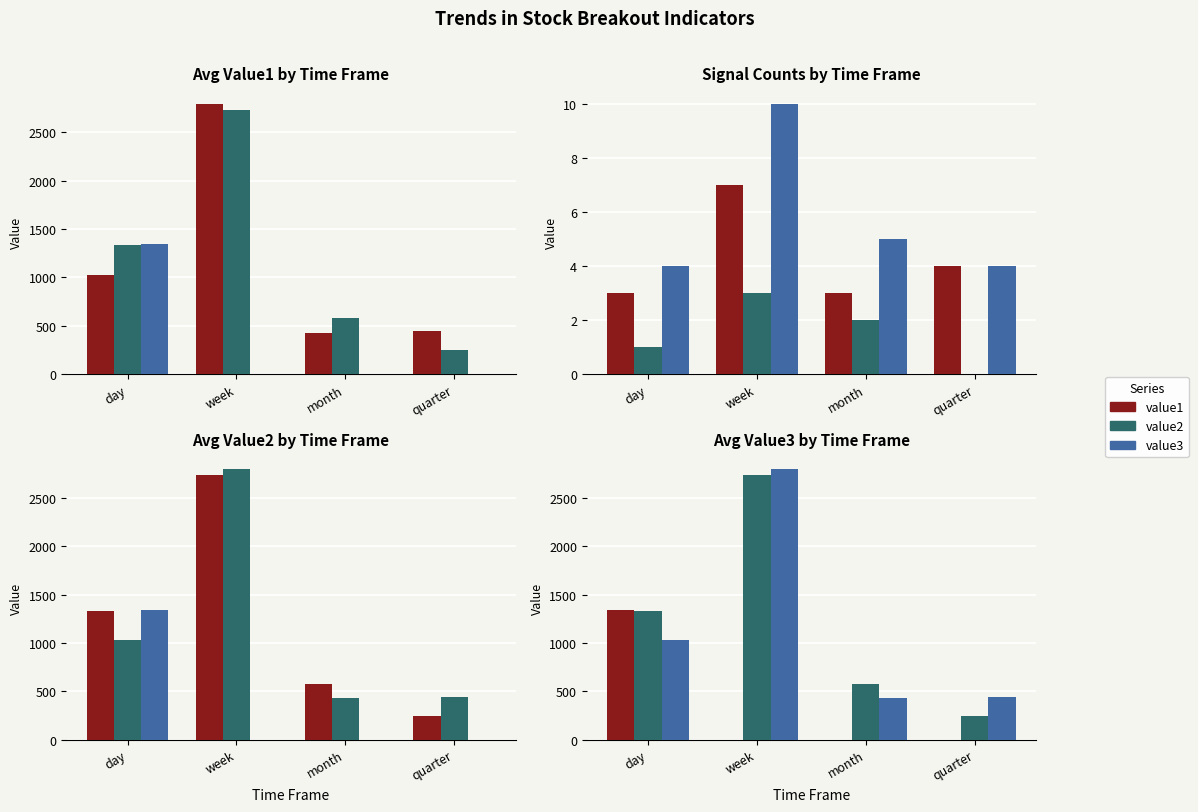

How many groups of bars are there?

4